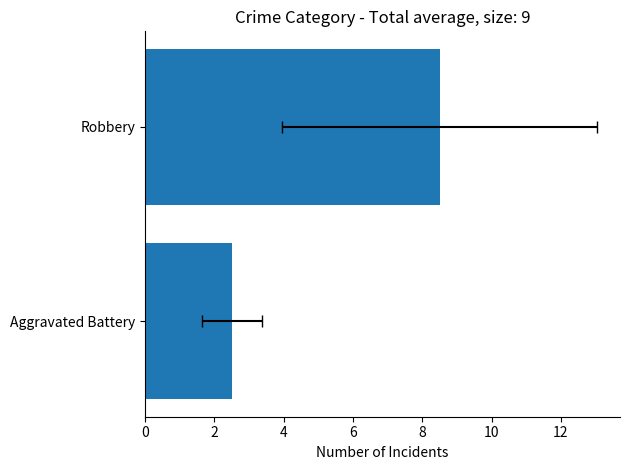

The value at Aggravated Battery is 1.1. True or false?

False